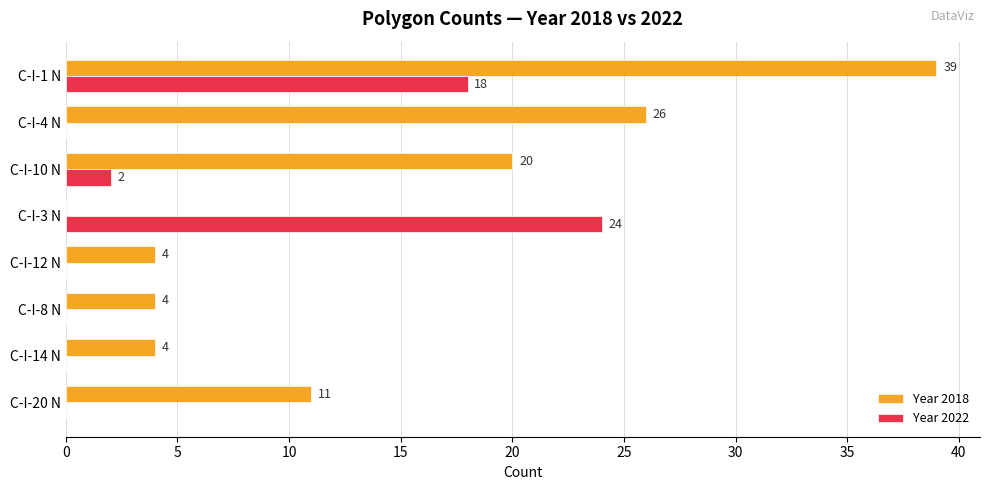

The value of Year 2018 at C-I-4 N is 26. True or false?

True